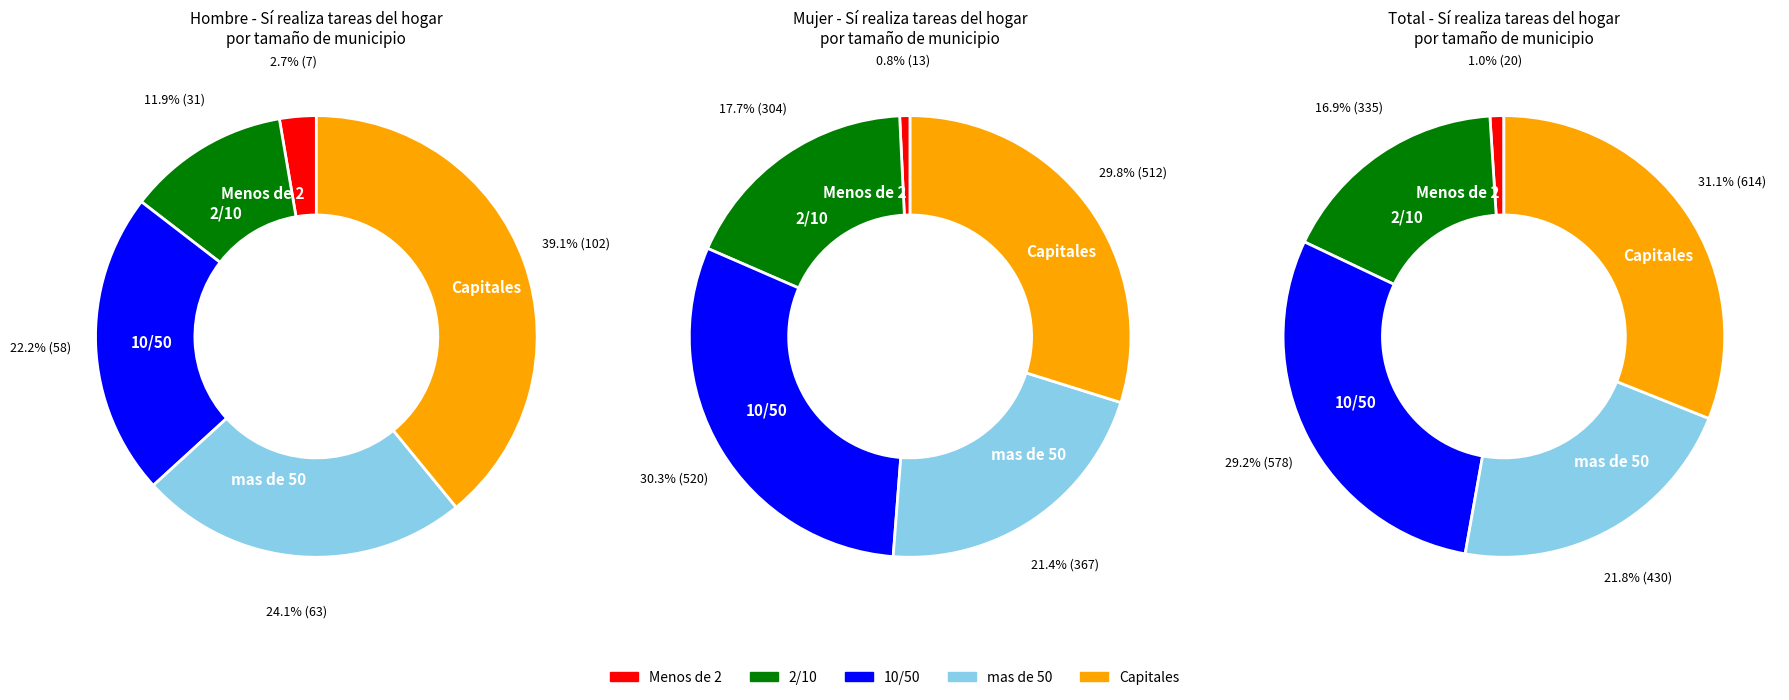

What is the smallest slice in the pie chart?

Menos de 2